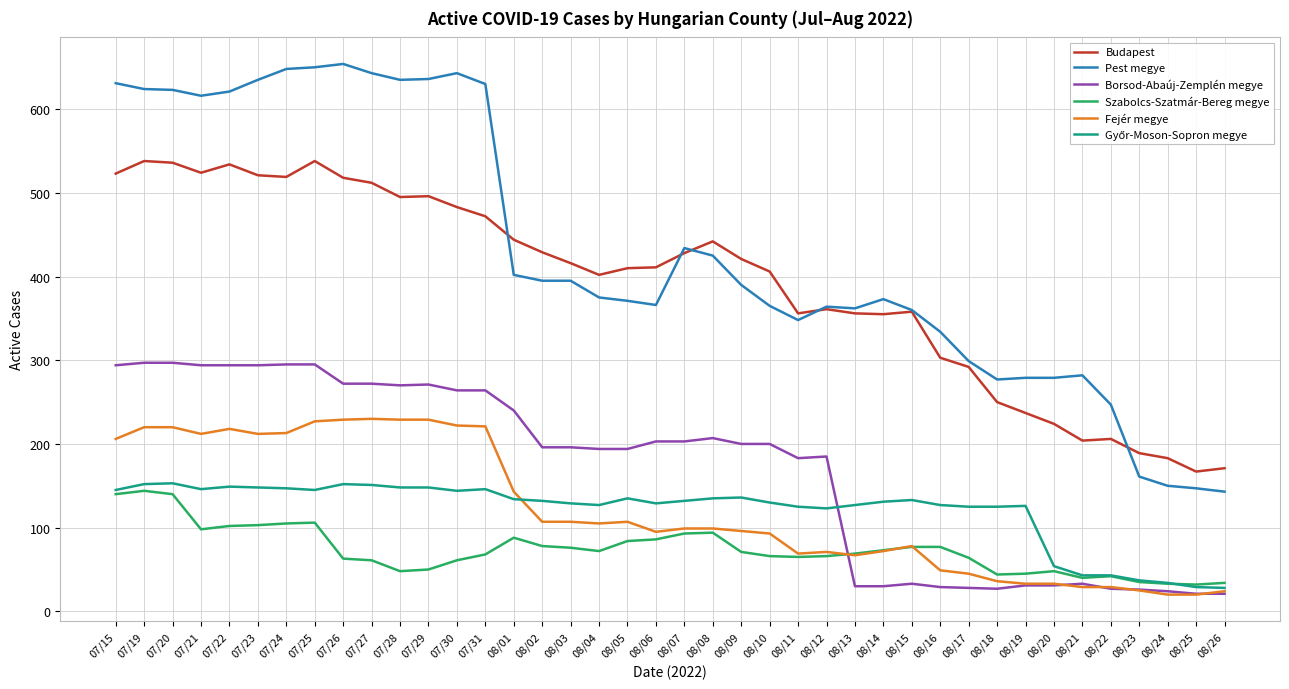

True or false: Pest megye has more than 0 points higher than both neighbors.

True